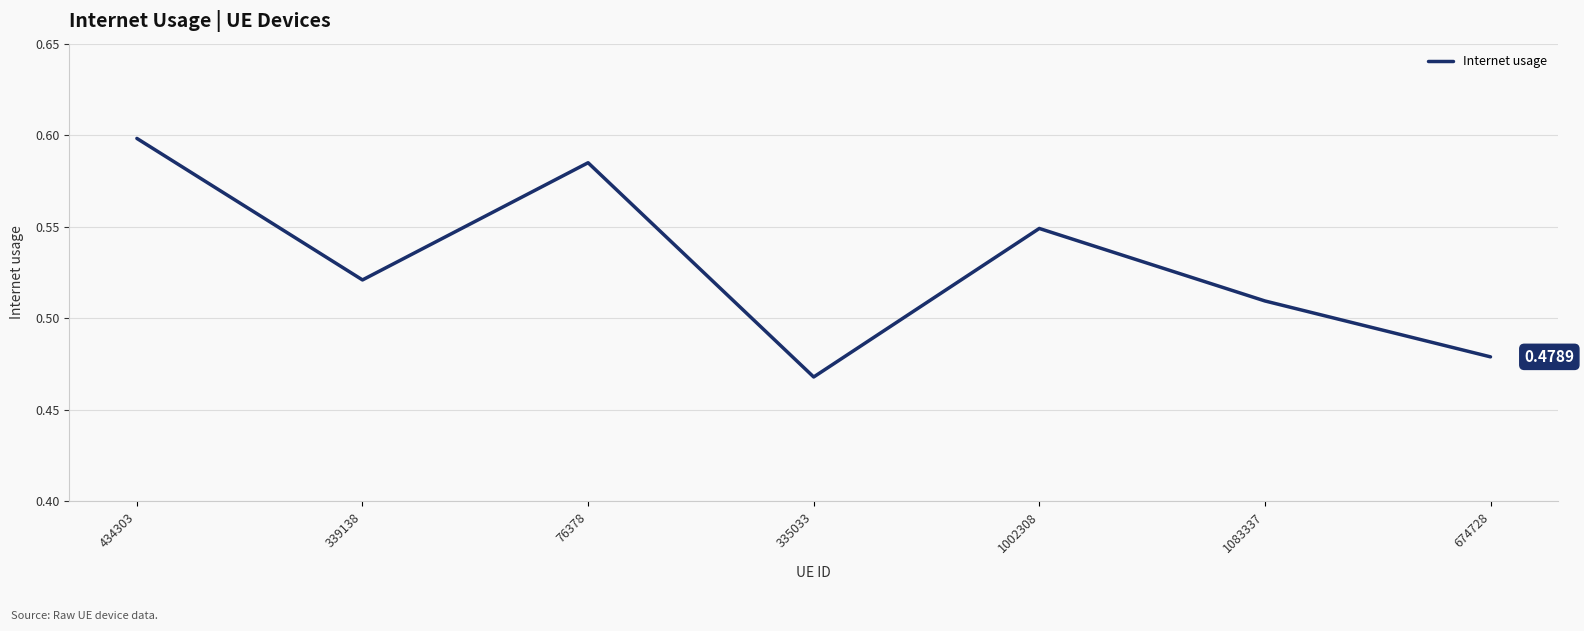

How many interior local peaks (higher than both neighbors) does the data have?

2